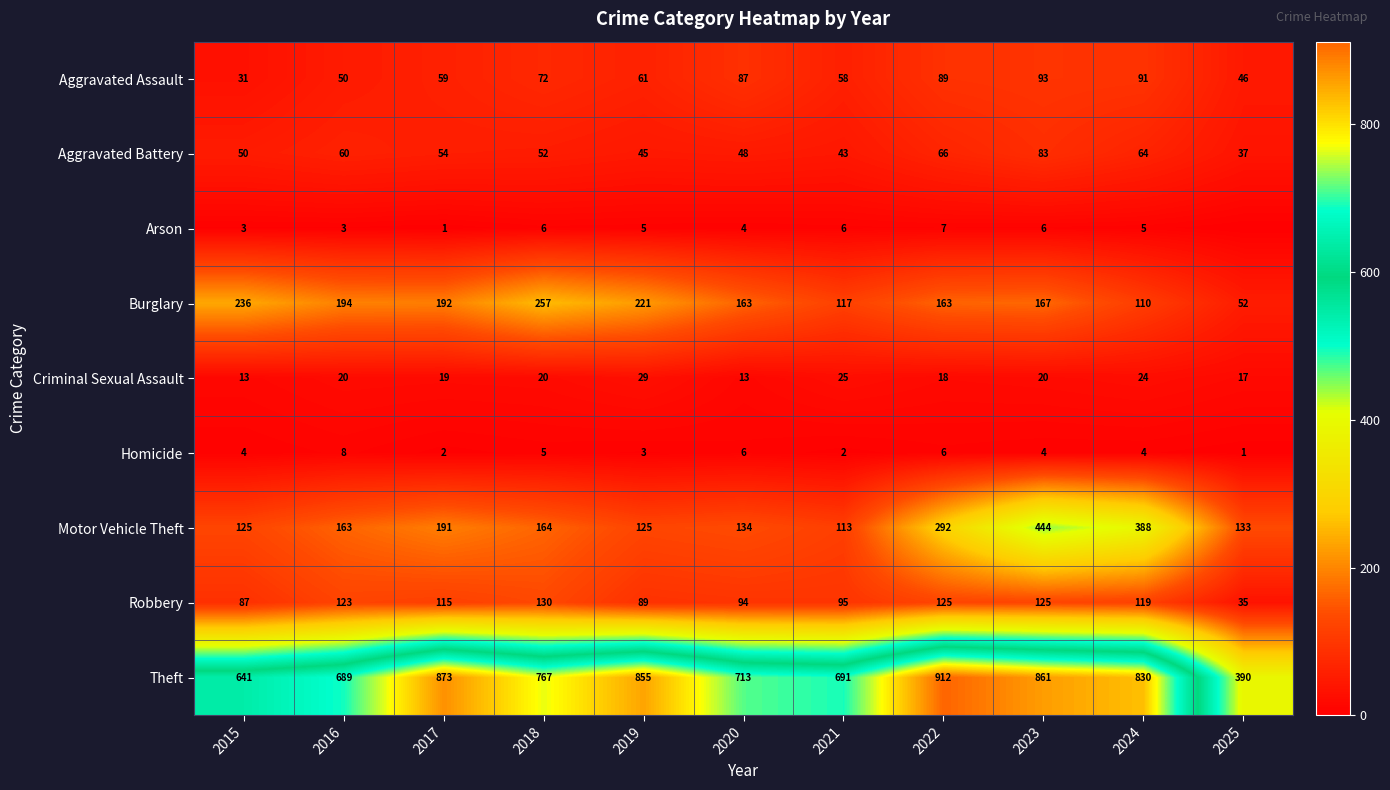

Is the value of Criminal Sexual Assault at 2016 greater than the value of Aggravated Assault at 2017?

No